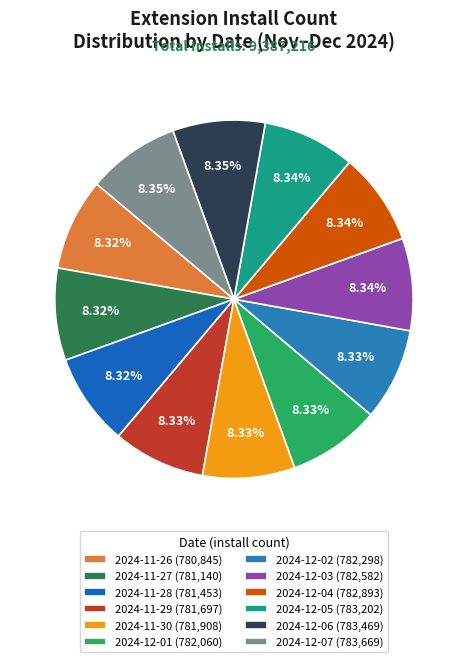

Which slice is the smallest?

2024-11-26